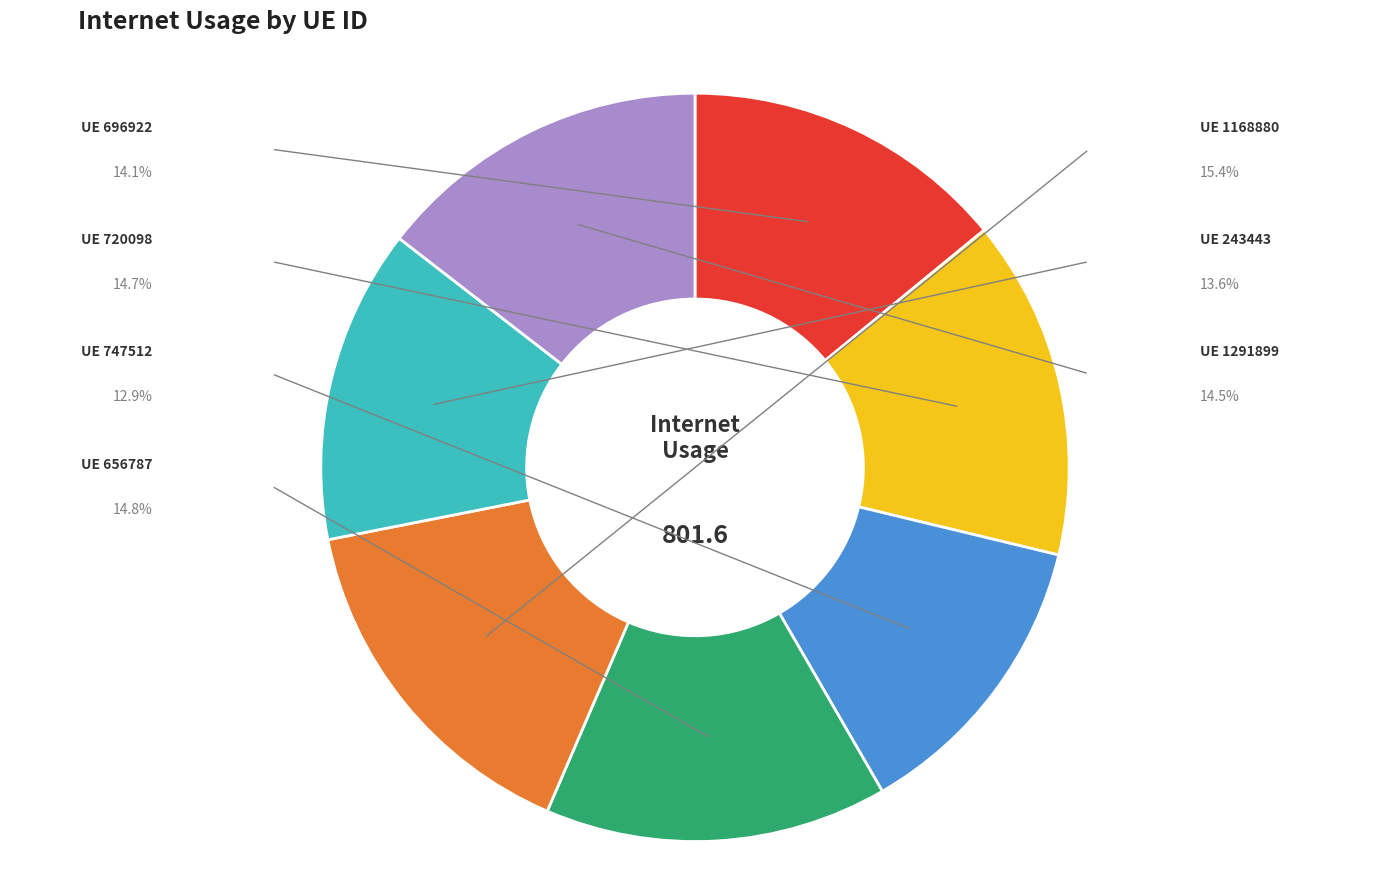

How many slices are in this pie chart?

7